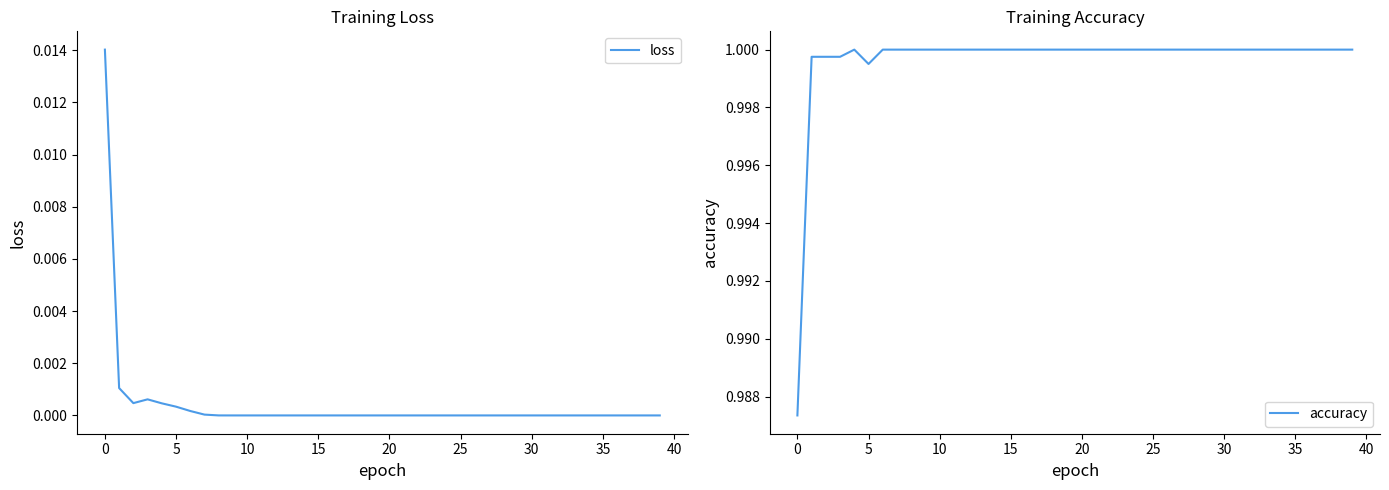

Reading left to right, transcribe all the data shown in this chart.

loss: 0.0	0.0	0.0	0.0	0.0	0.0	0.0	0.0	0.0	0.0	0.0	0.0	0.0	0.0	0.0	0.0	0.0	0.0	0.0	0.0	0.0	0.0	0.0	0.0	0.0	0.0	0.0	0.0	0.0	0.0	0.0	0.0	0.0	0.0	0.0	0.0	0.0	0.0	0.0	0.0
accuracy: 1.0	1.0	1.0	1.0	1.0	1.0	1.0	1.0	1.0	1.0	1.0	1.0	1.0	1.0	1.0	1.0	1.0	1.0	1.0	1.0	1.0	1.0	1.0	1.0	1.0	1.0	1.0	1.0	1.0	1.0	1.0	1.0	1.0	1.0	1.0	1.0	1.0	1.0	1.0	1.0